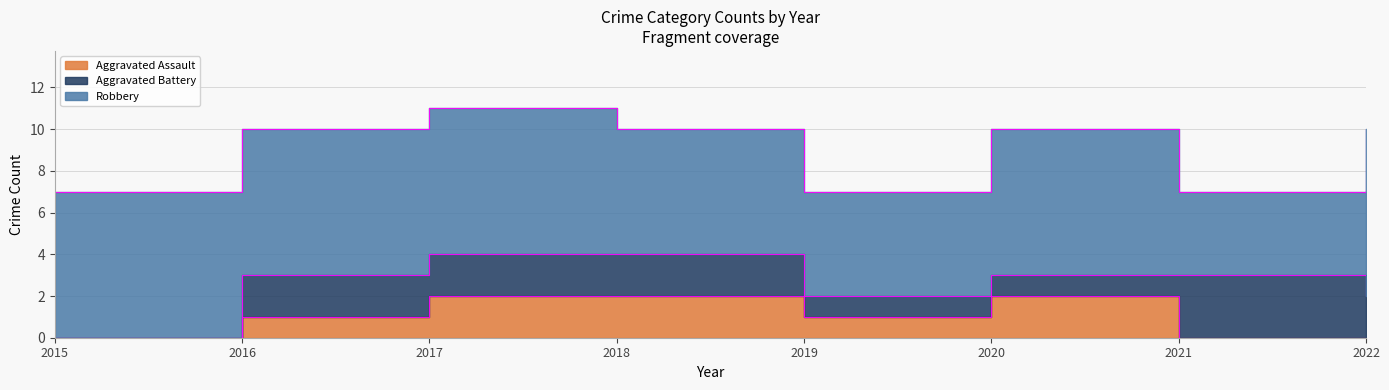

The value of Aggravated Battery at 2015 is 0. True or false?

True